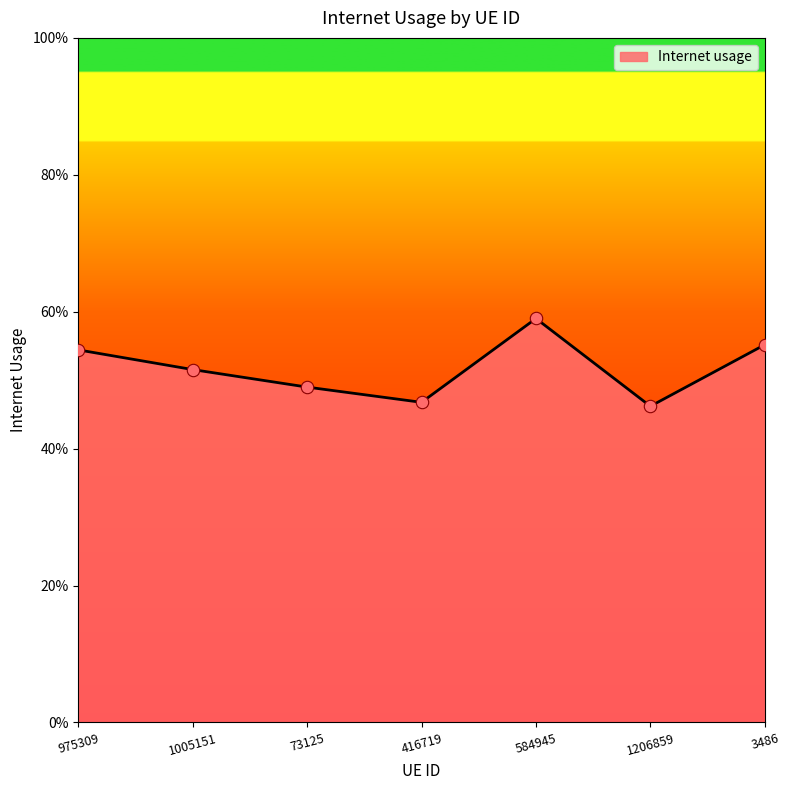

Which has a higher value, 584945 or 73125?

584945